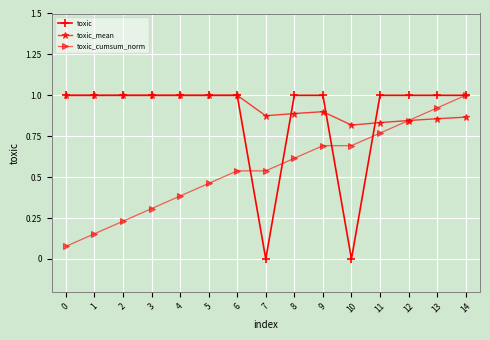

Is the value of toxic_mean at 2 greater than the value of toxic_cumsum_norm at 7?

Yes